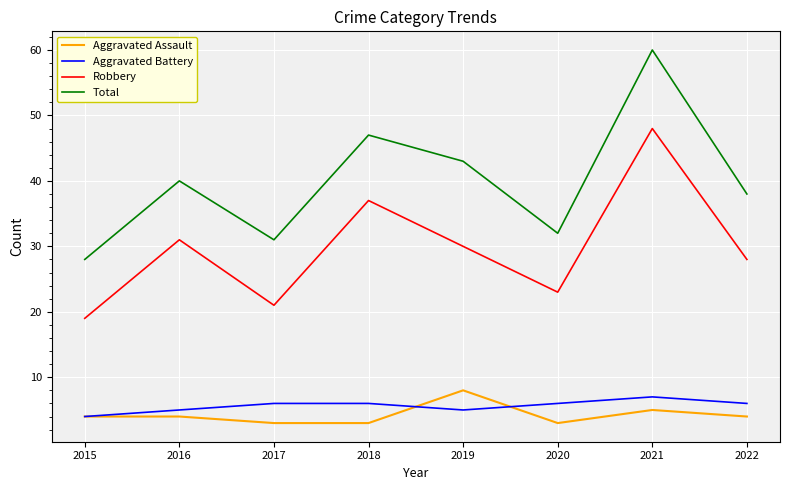

What is the sum of the Total values at 2021 and 2015?

88